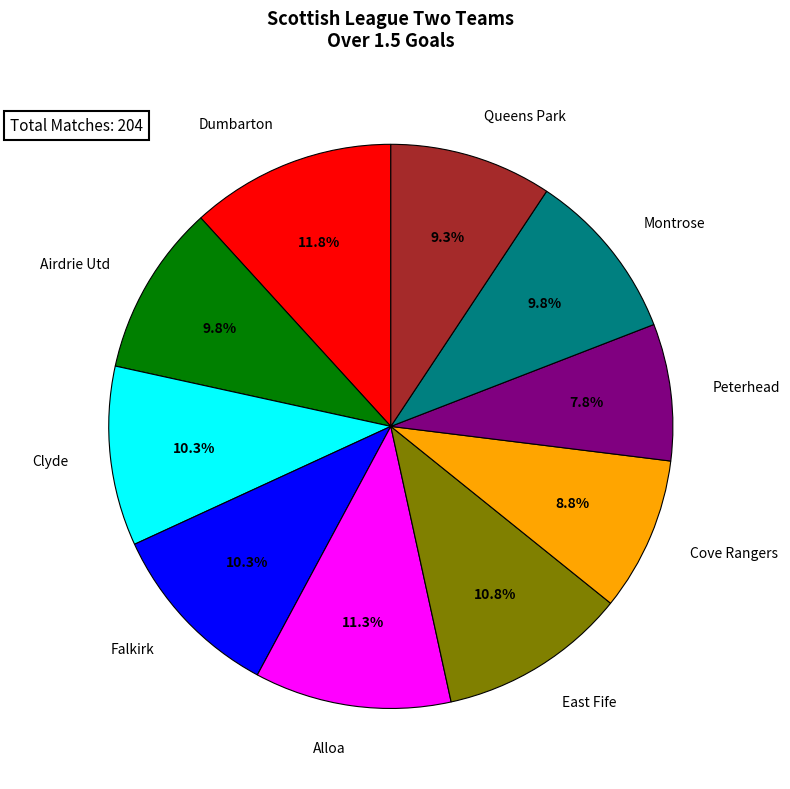

Which has a higher value, Peterhead or Queens Park?

Queens Park